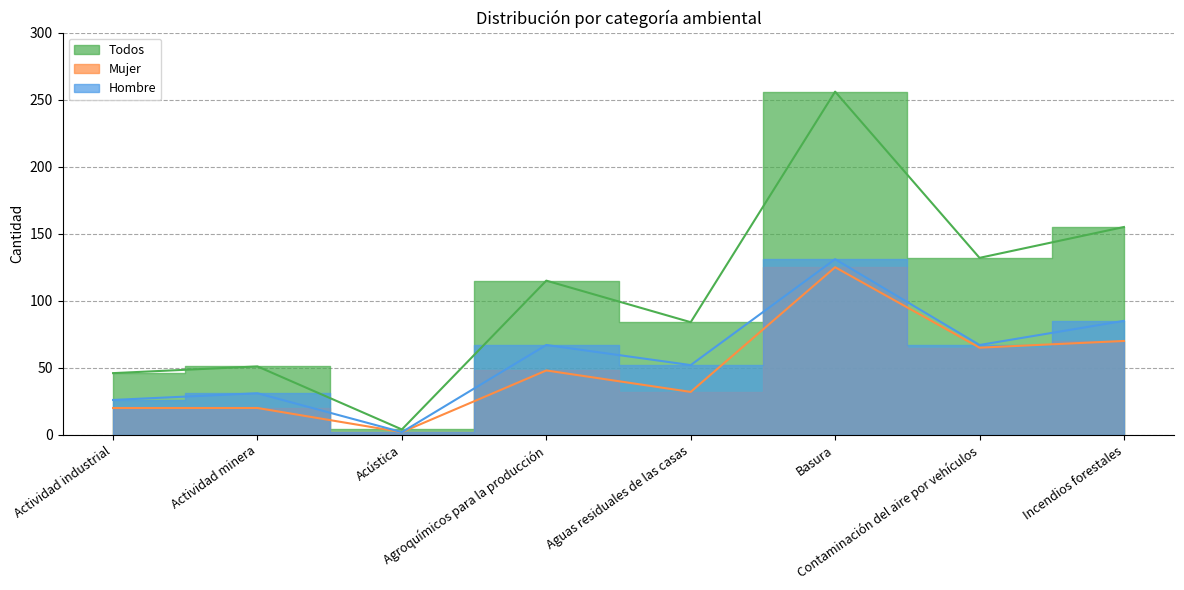

True or false: Mujer and Hombre intersect in this chart.

False